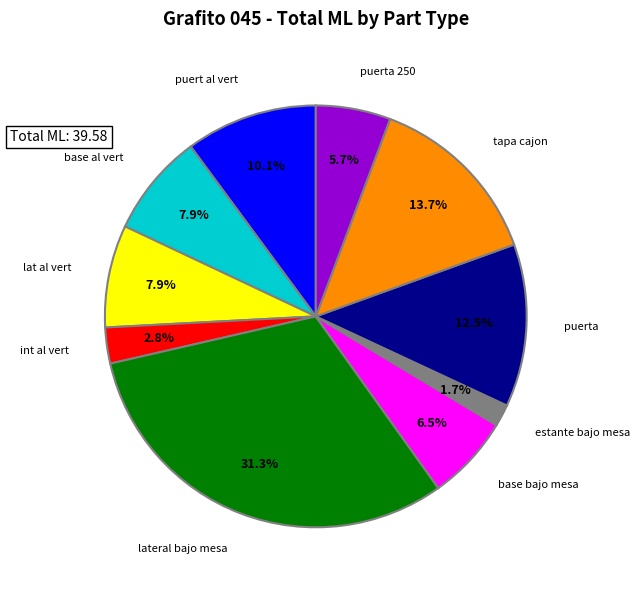

Which slice is the smallest?

estante bajo mesa